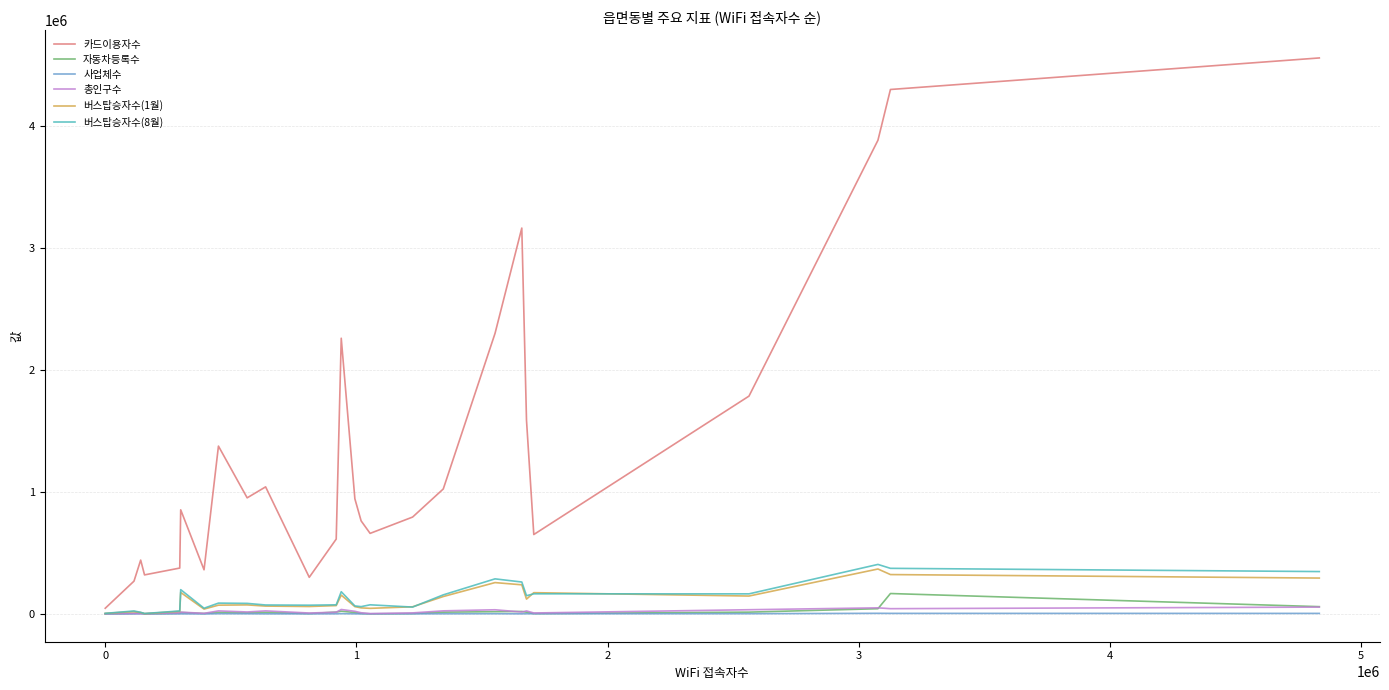

Which series has the widest spread of values?

카드이용자수